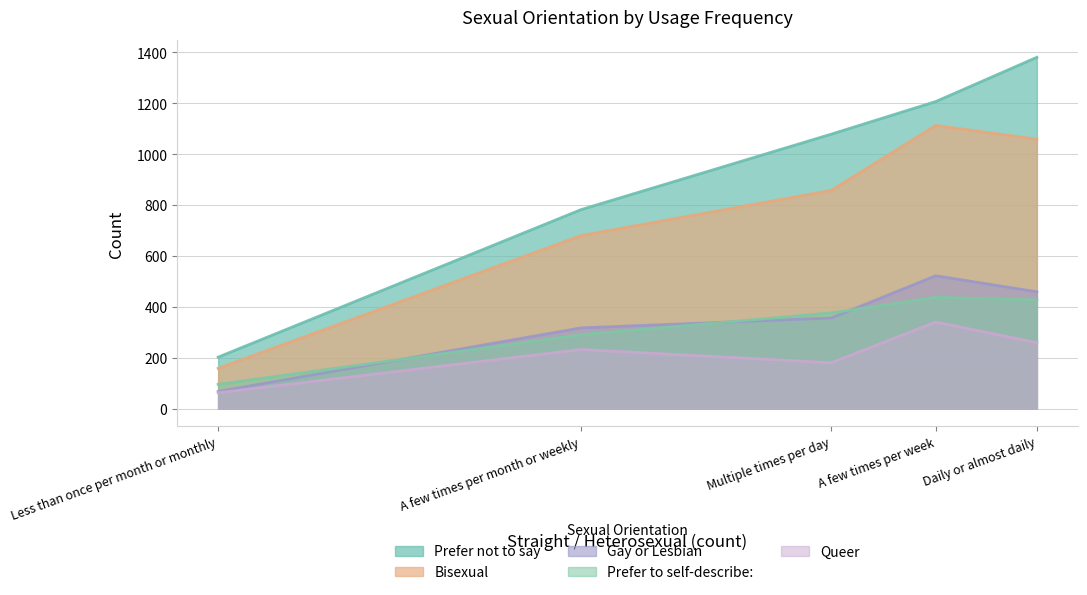

Which has a higher value, Multiple times per day or Less than once per month or monthly?

Multiple times per day